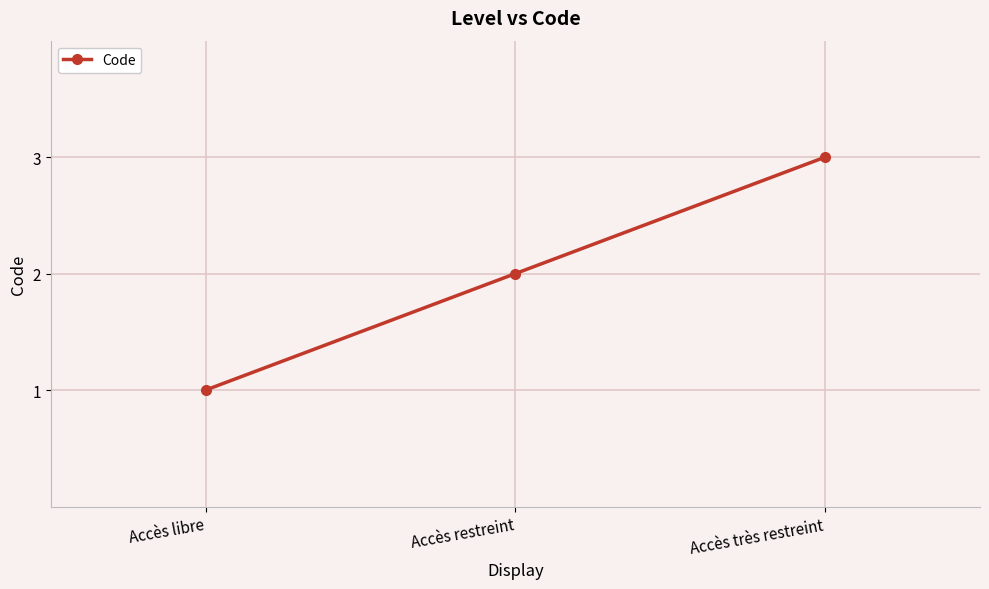

How many values are between 1 and 3?

3